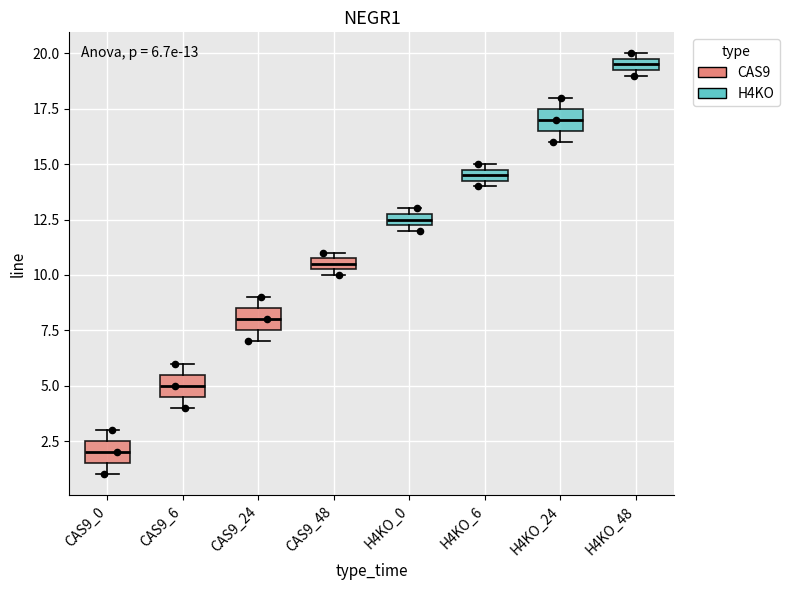

Which box's median line is the highest?

H4KO_48